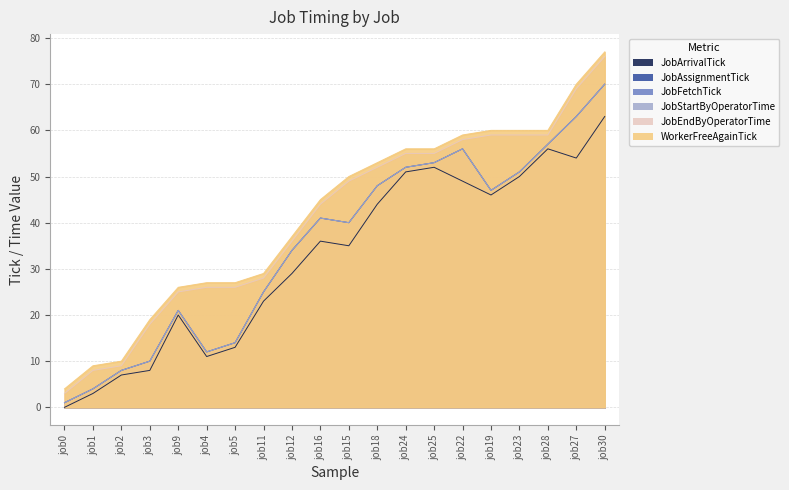

What is the value of the JobFetchTick point at the 16th from the left?

47